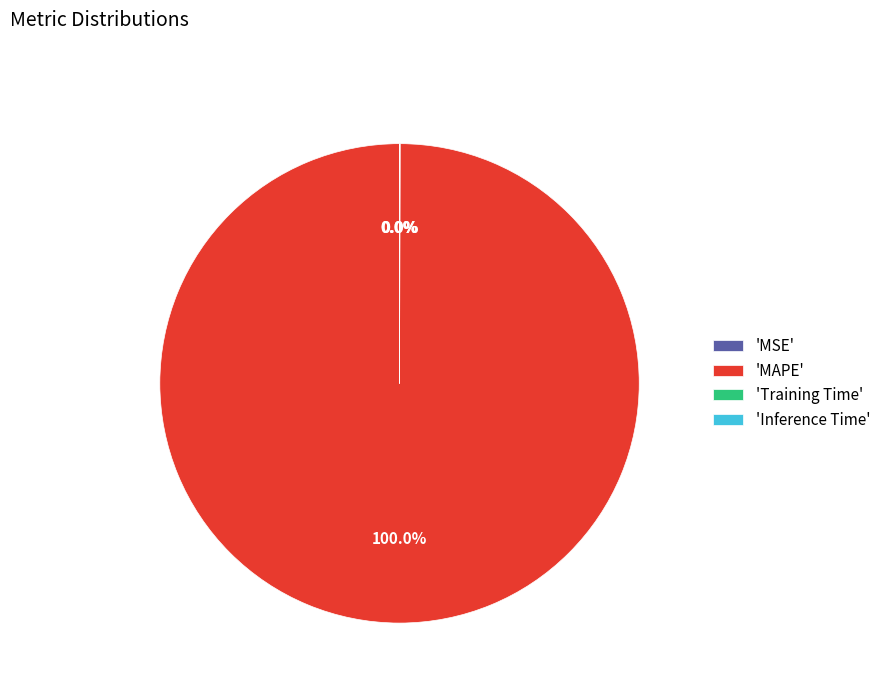

Does 'MAPE' represent more than half of the total?

Yes